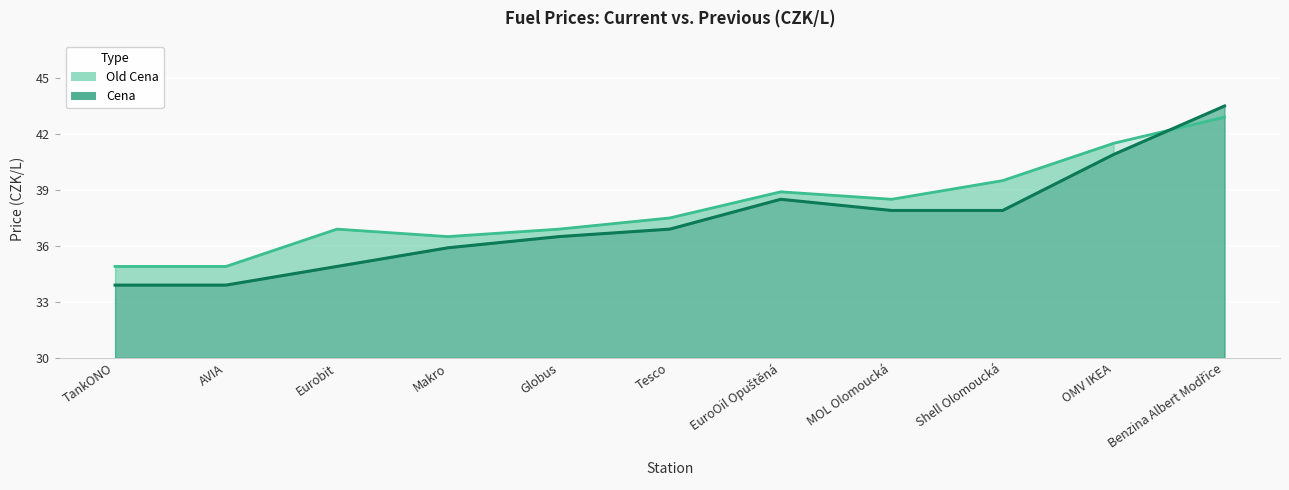

What is the difference between the highest and lowest values at Eurobit?

2.0